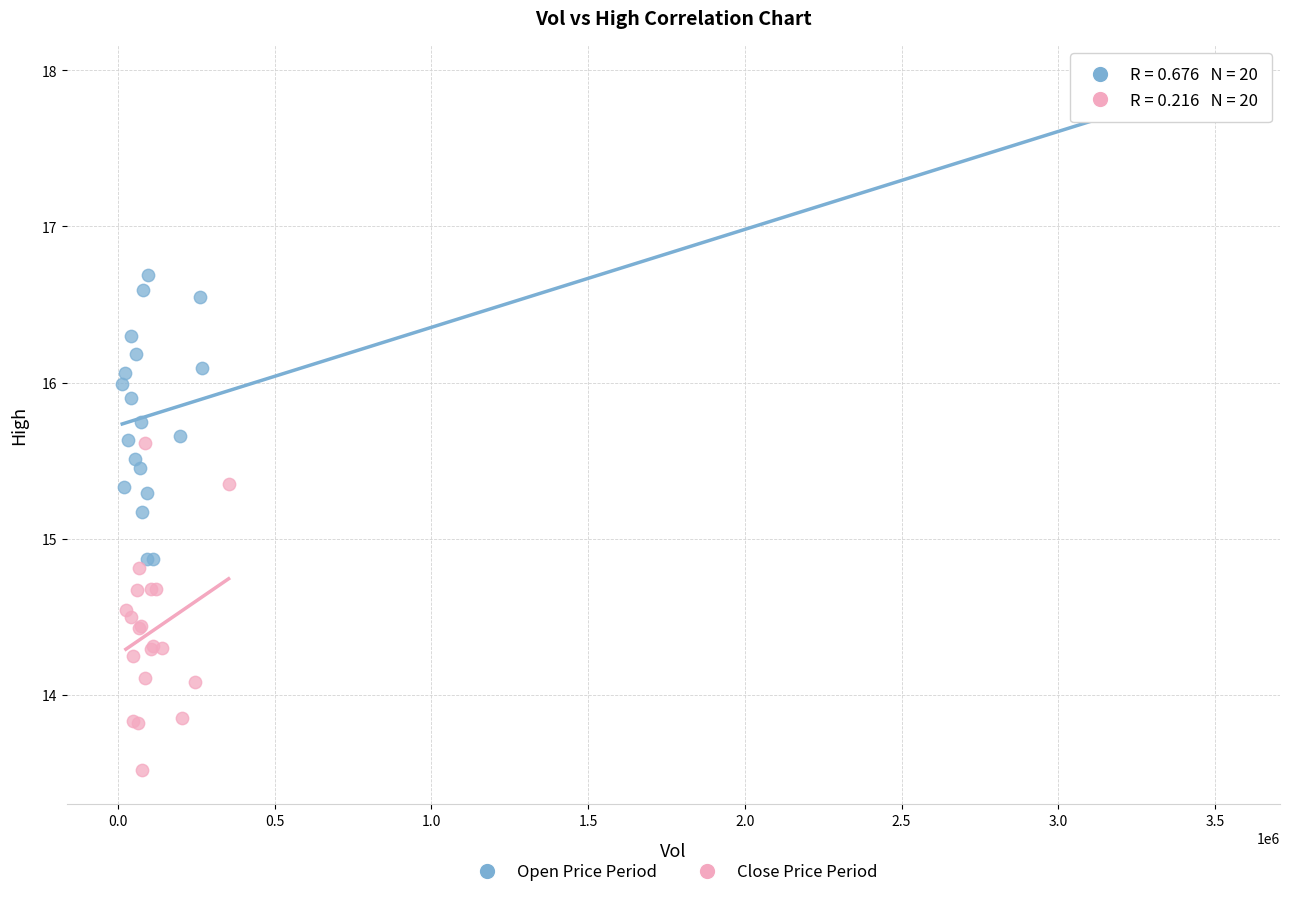

Which series reaches the maximum Y coordinate?

Open Price Period